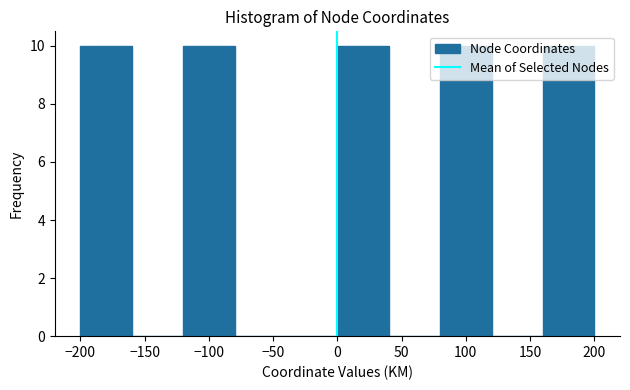

Reading left to right, transcribe this chart: for each bar, give the range it covers on the x-axis and its height. The values are not printed on the chart, so give them approximately, as read against the axis.

-200 to -160: 10
-160 to -120: 0
-120 to -80: 10
-80 to -40: 0
-40 to 0: 0
0 to 40: 10
40 to 80: 0
80 to 120: 10
120 to 160: 0
160 to 200: 10